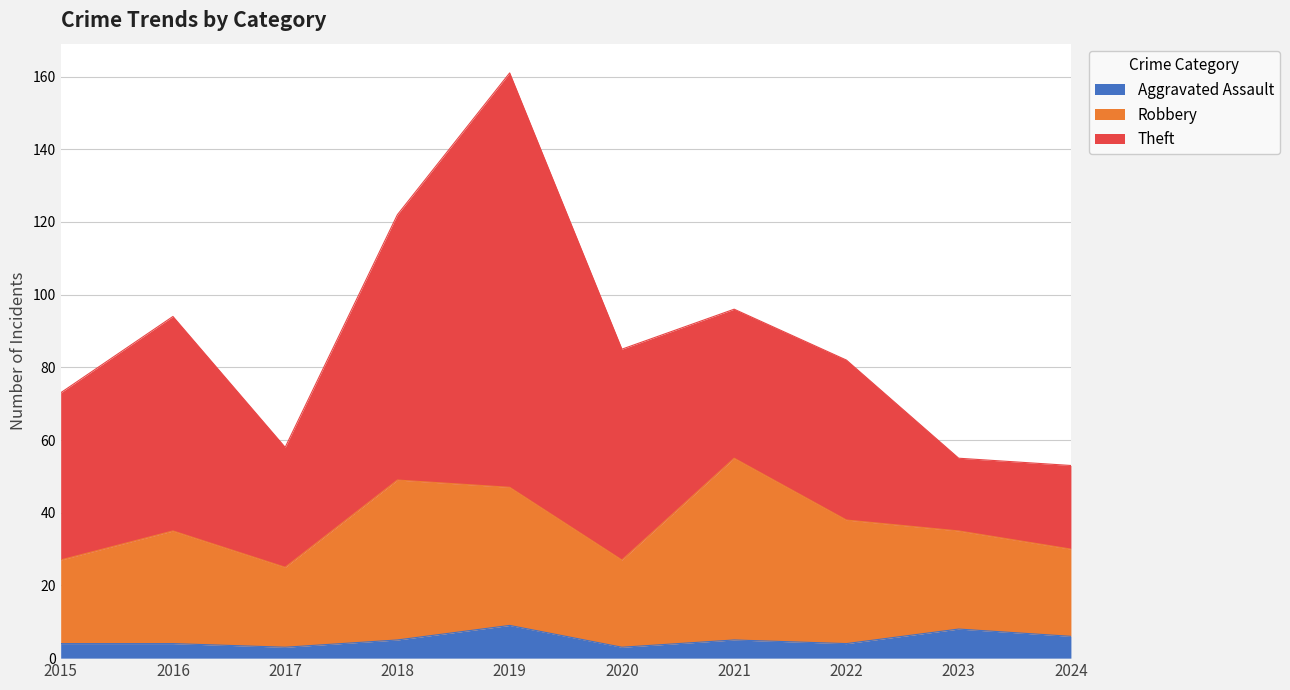

What is the total value across all series at 2019?

161